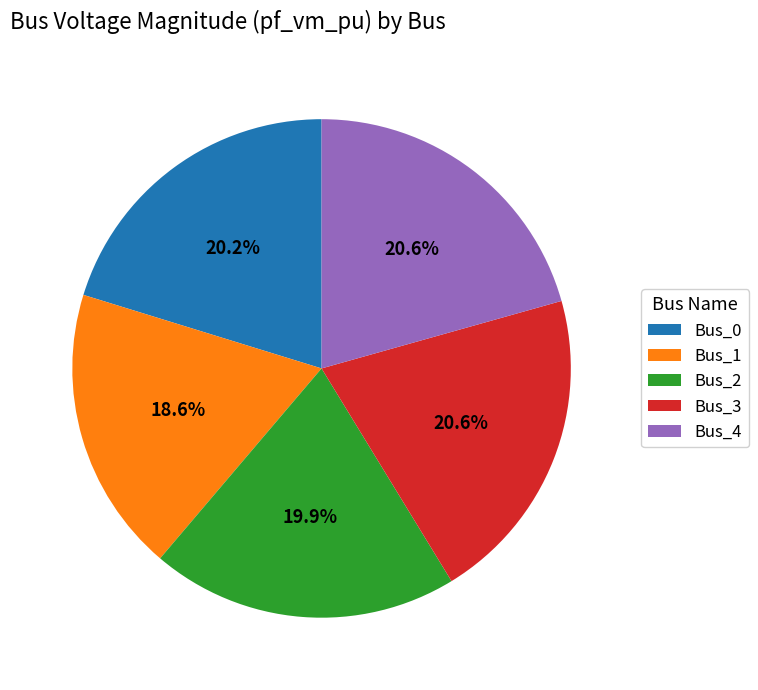

How many segments does this pie chart have?

5